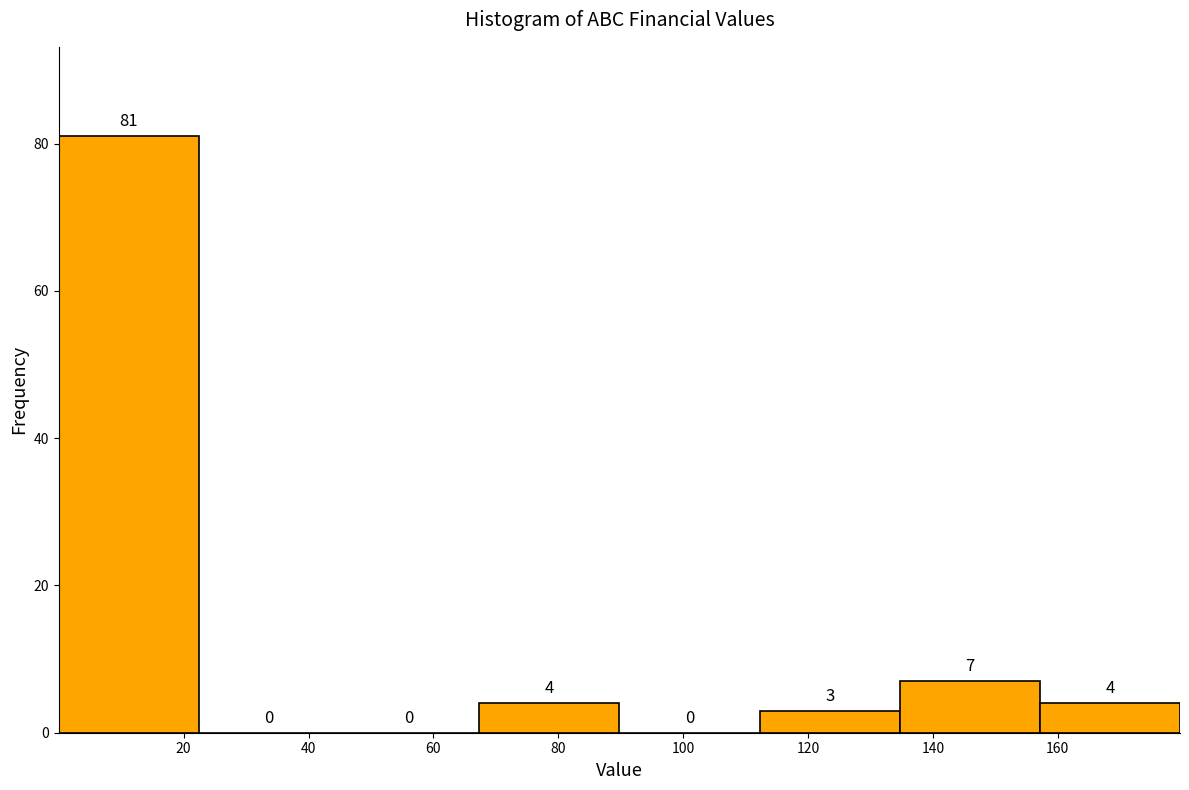

Reading left to right, transcribe this chart: for each bar, give the range it covers on the x-axis and its height. The bar edges are not printed on the chart, so give them approximately, as read against the axis.

0 to 22: 81
22 to 44: 0
44 to 68: 0
68 to 90: 4
90 to 112: 0
112 to 134: 3
134 to 158: 7
158 to 180: 4